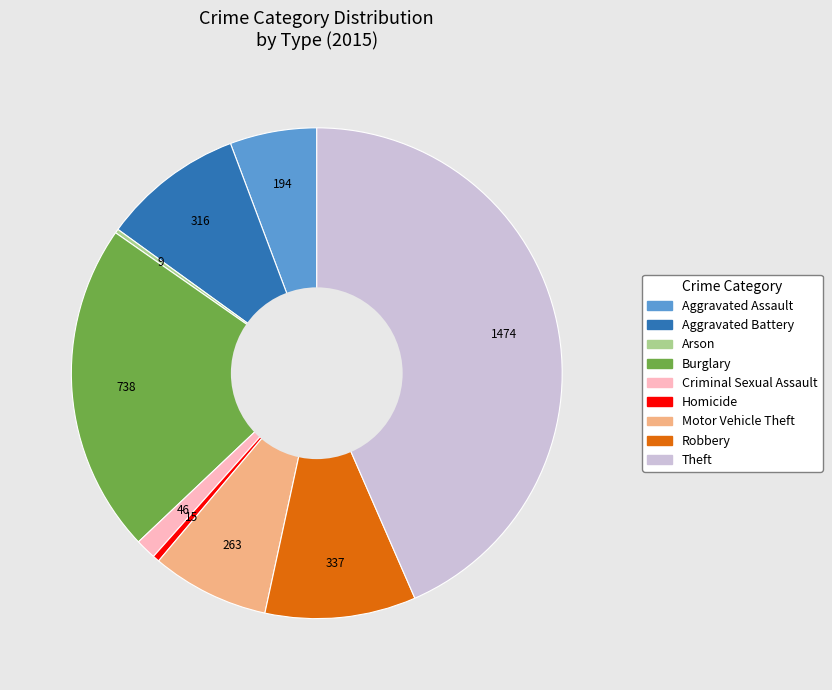

Combined, do Criminal Sexual Assault and Aggravated Battery account for over 50%?

No